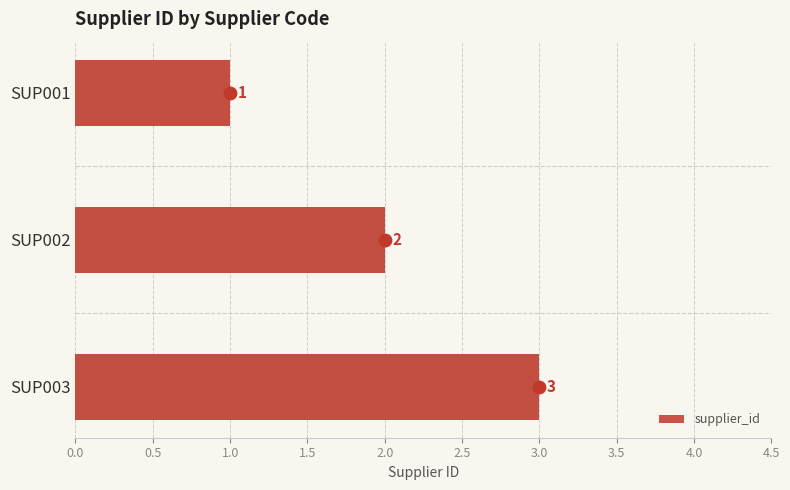

What is the change in value from SUP001 to SUP002?

+1